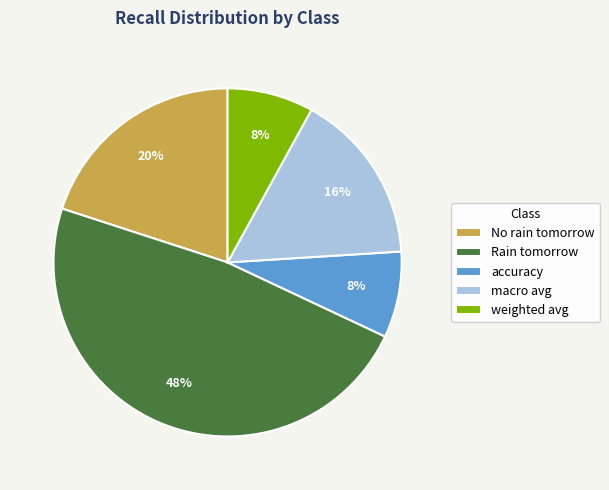

What percentage is the accuracy slice, to the nearest percent?

8%